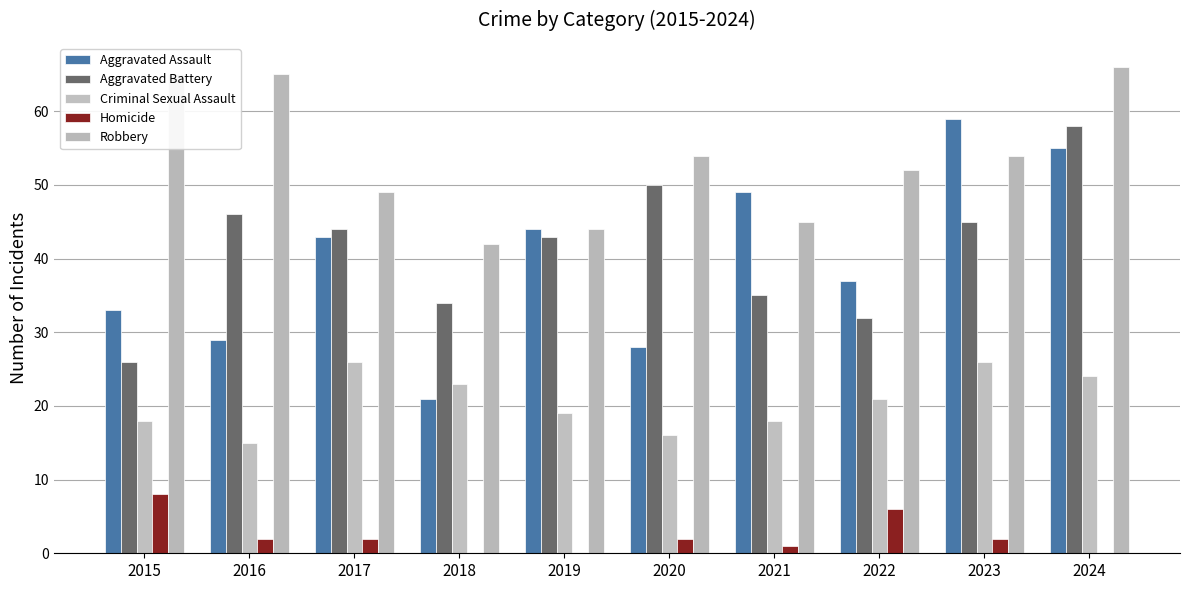

How many categories are shown in the chart?

10